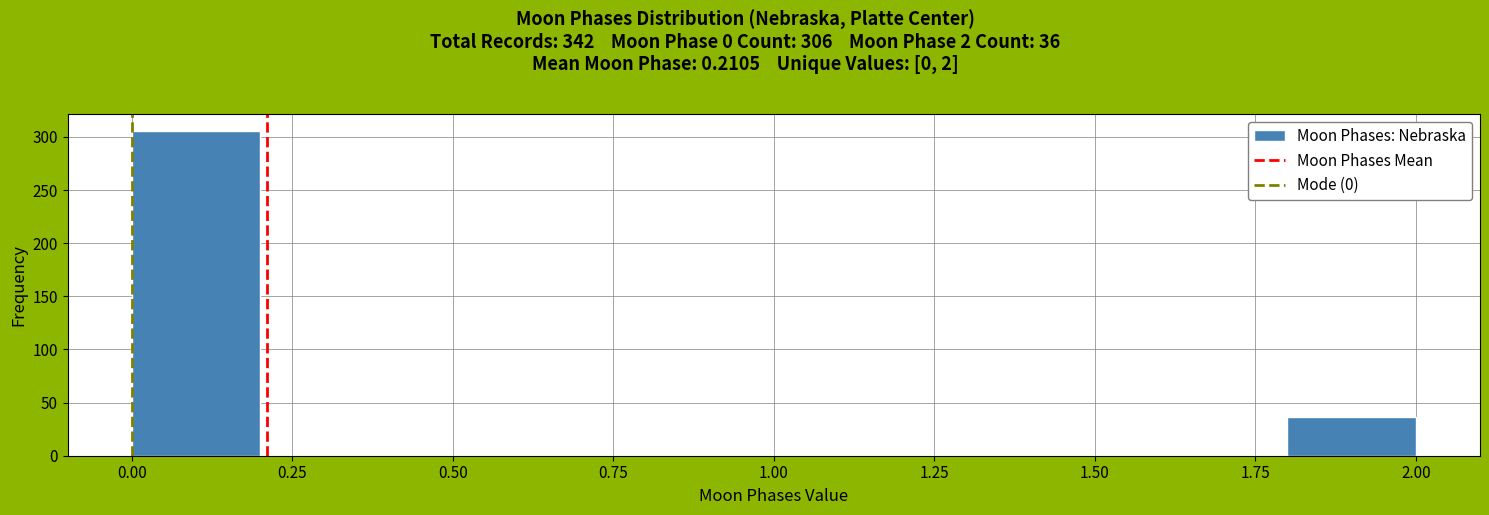

Over which range of the x-axis is the bar tallest?

0.0 to 0.2